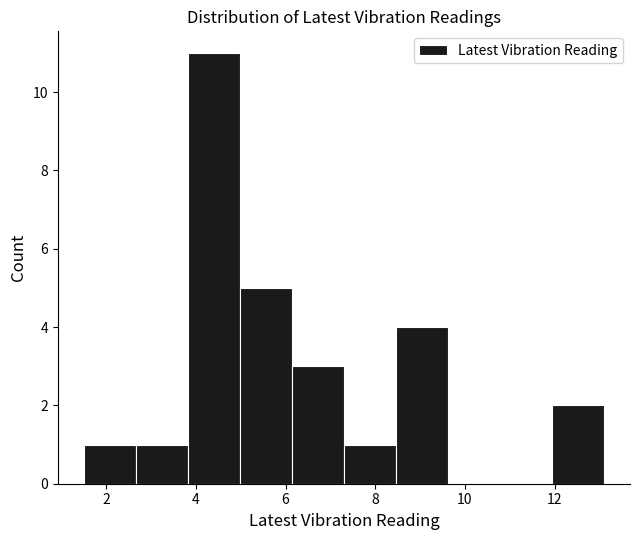

Reading left to right, transcribe this chart: for each bar, give the range it covers on the x-axis and its height. Neither the bar edges nor the heights are printed on the chart, so give them approximately, as read against the axes.

1.50 to 2.66: 1
2.66 to 3.82: 1
3.82 to 4.98: 11
4.98 to 6.14: 5
6.14 to 7.30: 3
7.30 to 8.46: 1
8.46 to 9.62: 4
9.62 to 10.78: 0
10.78 to 11.94: 0
11.94 to 13.10: 2